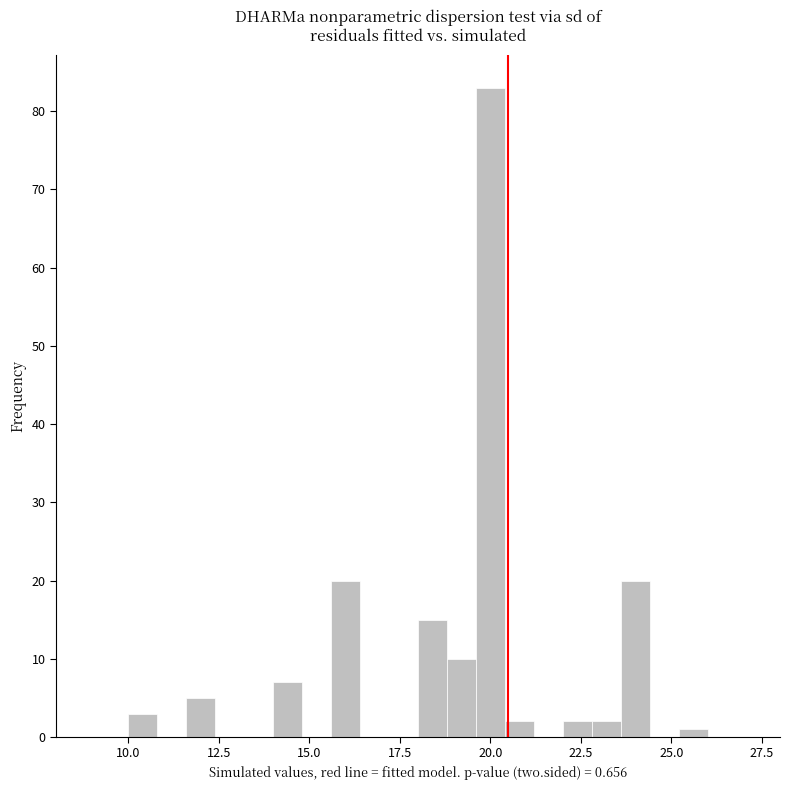

Around what value on the x-axis is the tallest bar? Give the approximate position of its centre, as read against the axis.

20.0